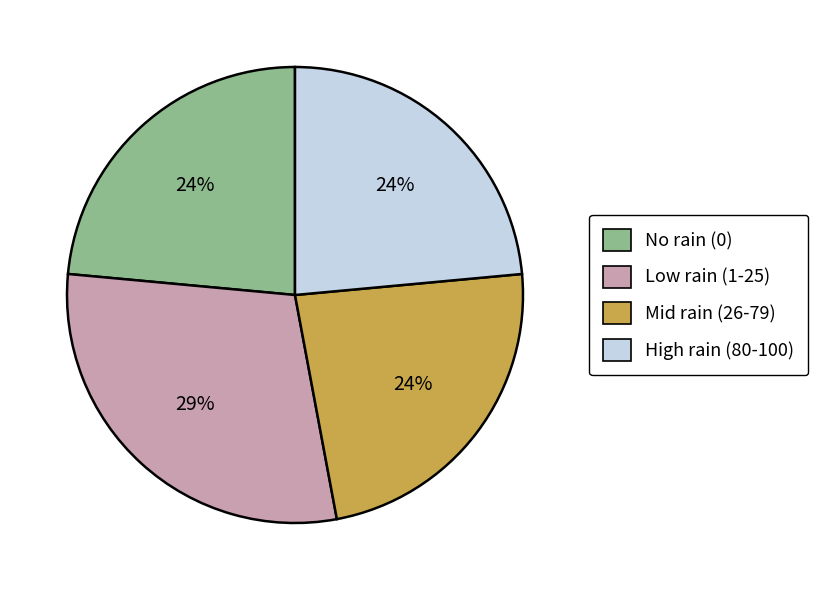

Is it true that High rain (80-100) is 17% of the pie?

False